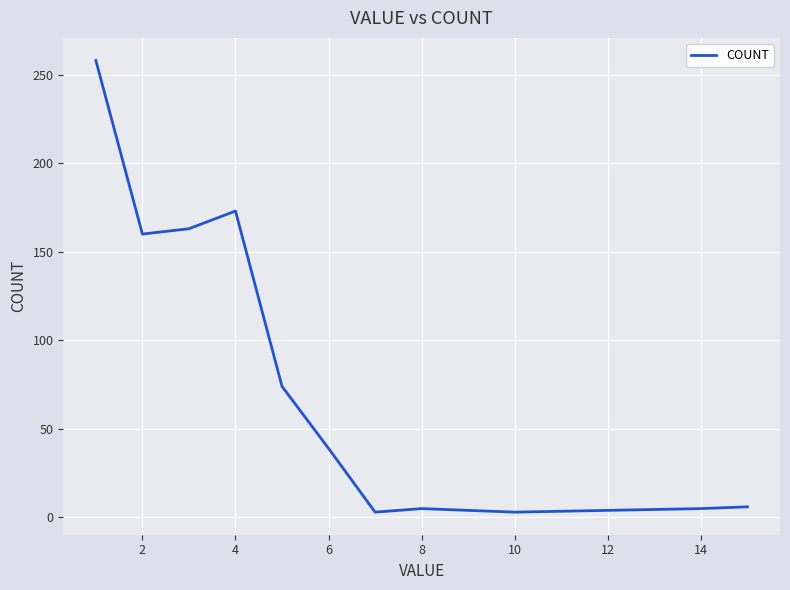

What is the difference between the maximum and minimum values?

255